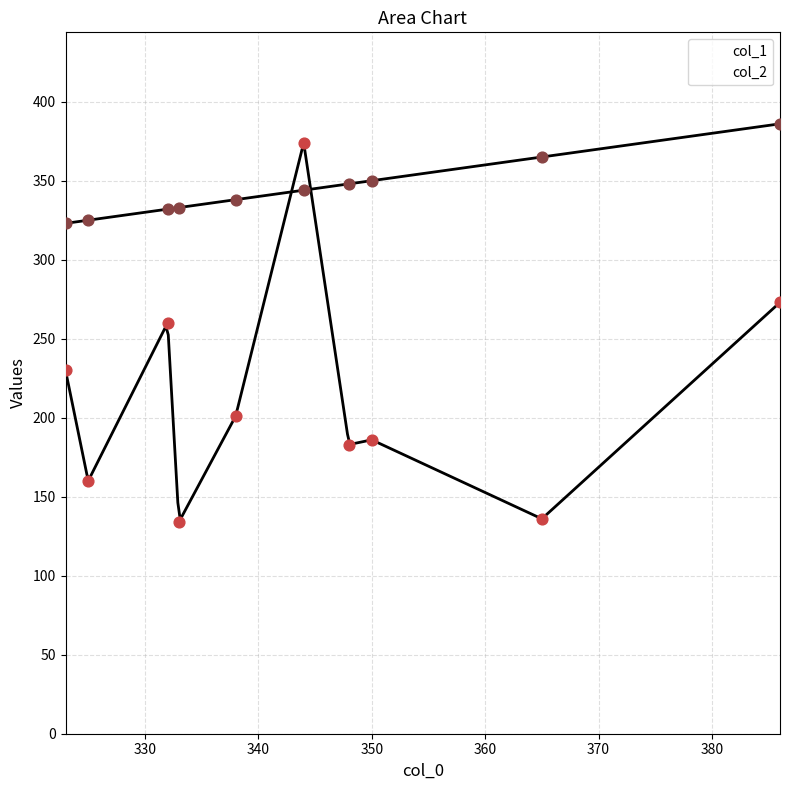

At which category is the sum across all series the highest?

344